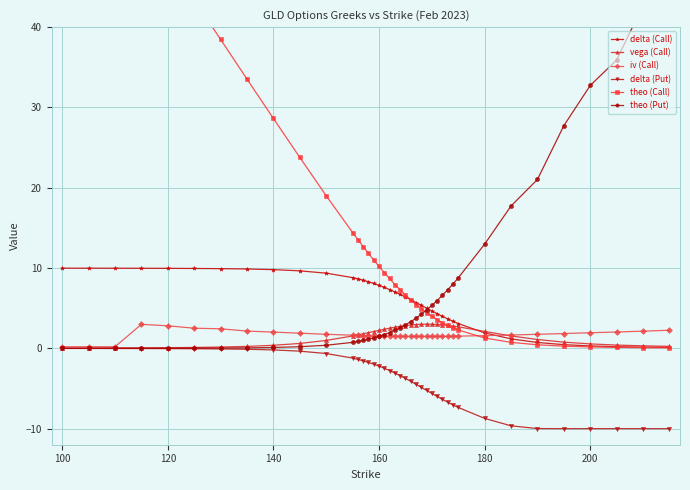

True or false: vega (Call) has more than 0 points higher than both neighbors.

True